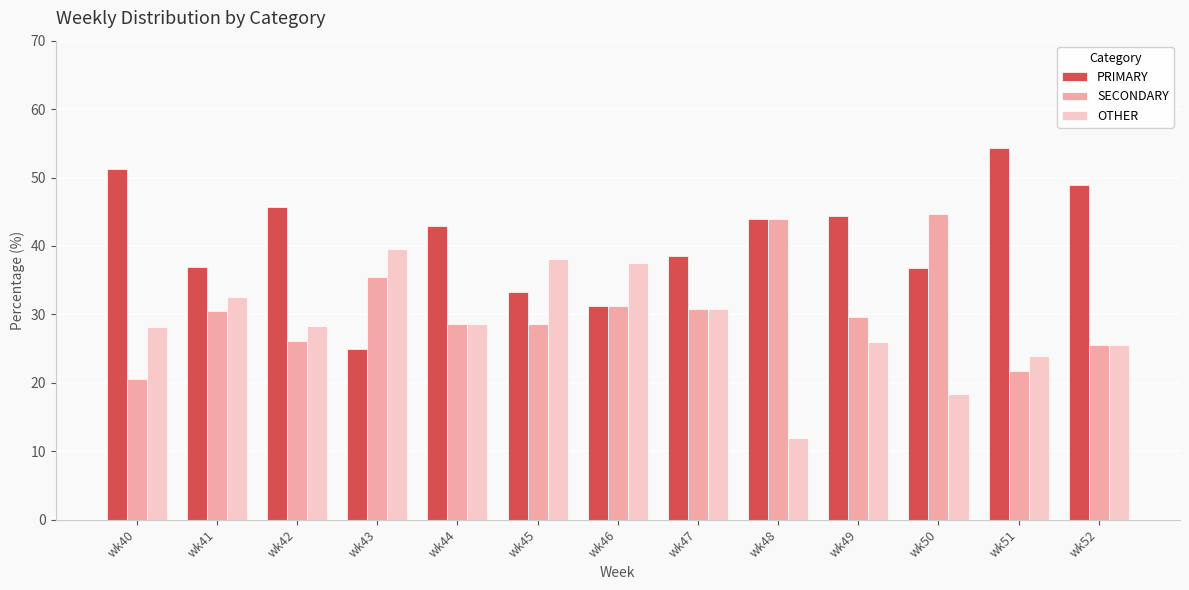

List the series in order of their overall mean, lowest first.

OTHER, SECONDARY, PRIMARY